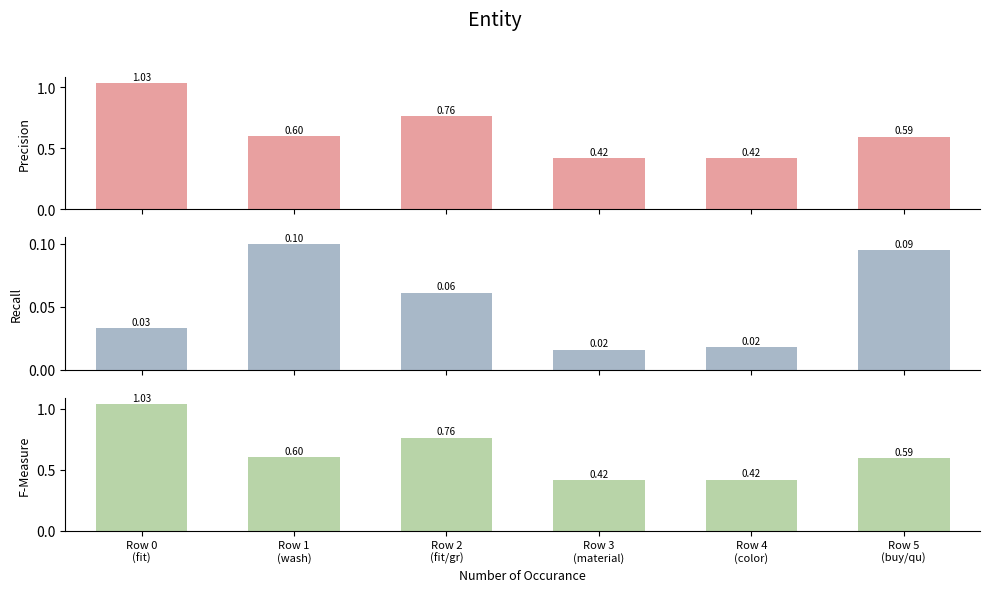

Reading right to left, list all the values displayed in this chart.

top_score: Row 5
(buy/qu)=0.6	Row 4
(color)=0.4	Row 3
(material)=0.4	Row 2
(fit/gr)=0.8	Row 1
(wash)=0.6	Row 0
(fit)=1.0
mid_score: Row 5
(buy/qu)=0.1	Row 4
(color)=0.0	Row 3
(material)=0.0	Row 2
(fit/gr)=0.1	Row 1
(wash)=0.1	Row 0
(fit)=0.0
low_score: Row 5
(buy/qu)=0.6	Row 4
(color)=0.4	Row 3
(material)=0.4	Row 2
(fit/gr)=0.8	Row 1
(wash)=0.6	Row 0
(fit)=1.0